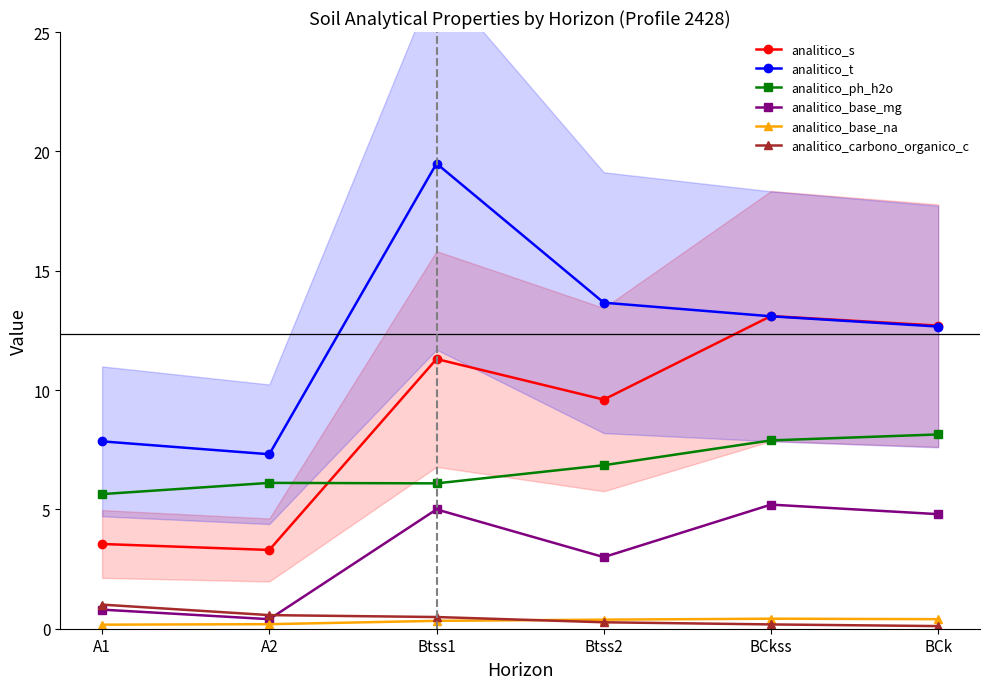

Between which two adjacent categories do analitico_carbono_organico_c and analitico_base_na first intersect?

Btss1 and Btss2